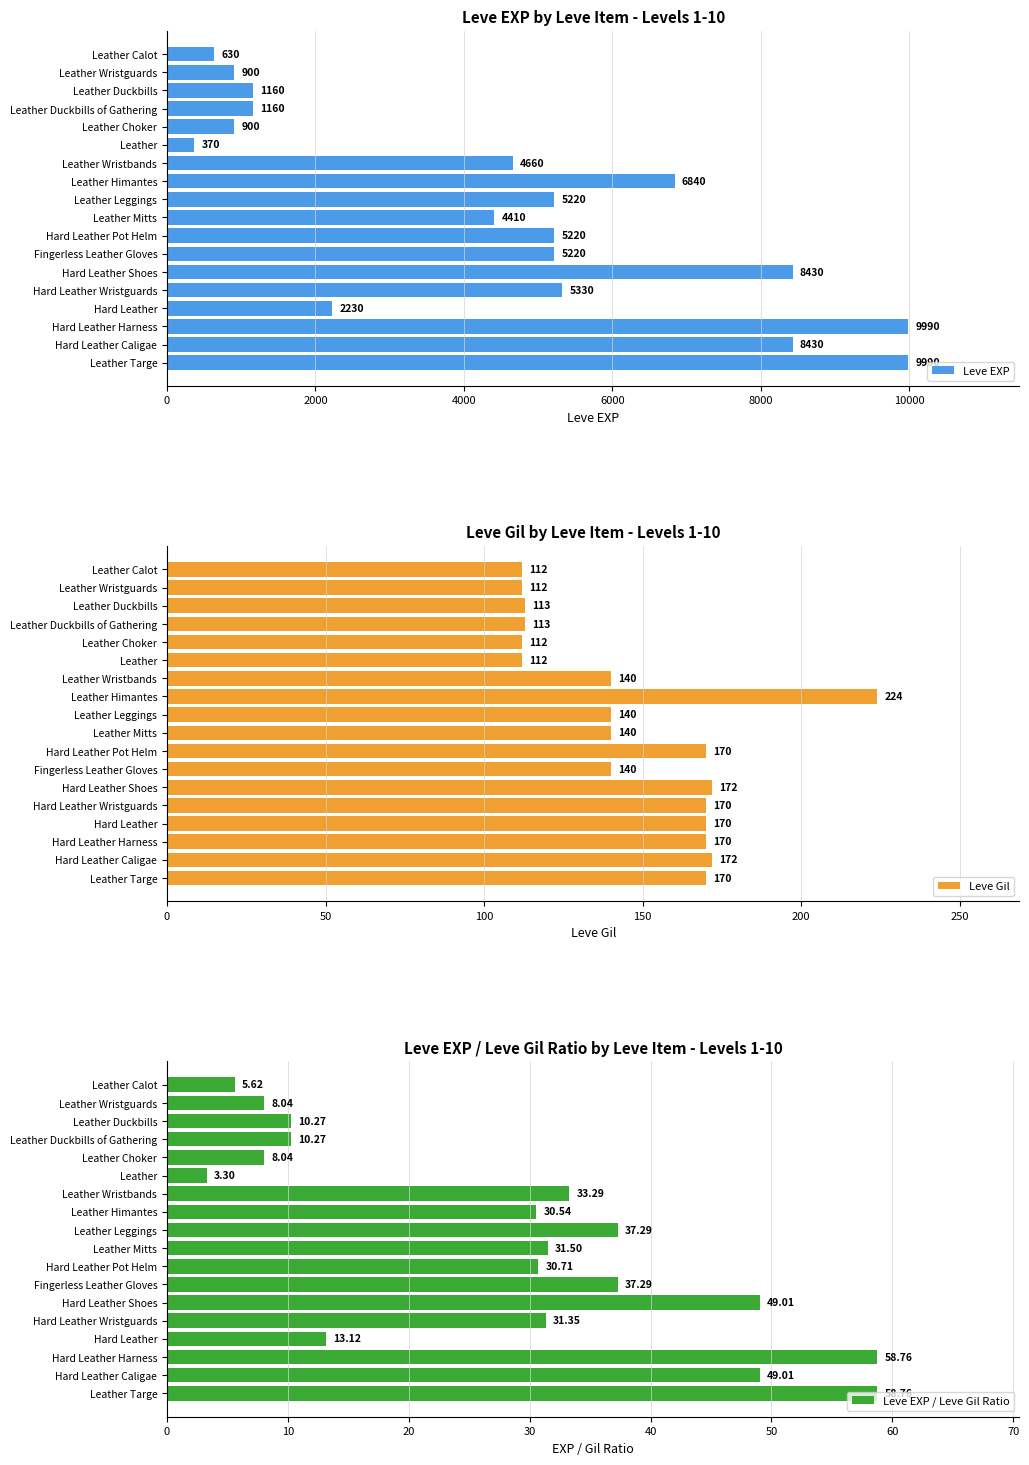

What is the average value of the Leve EXP series?

4505